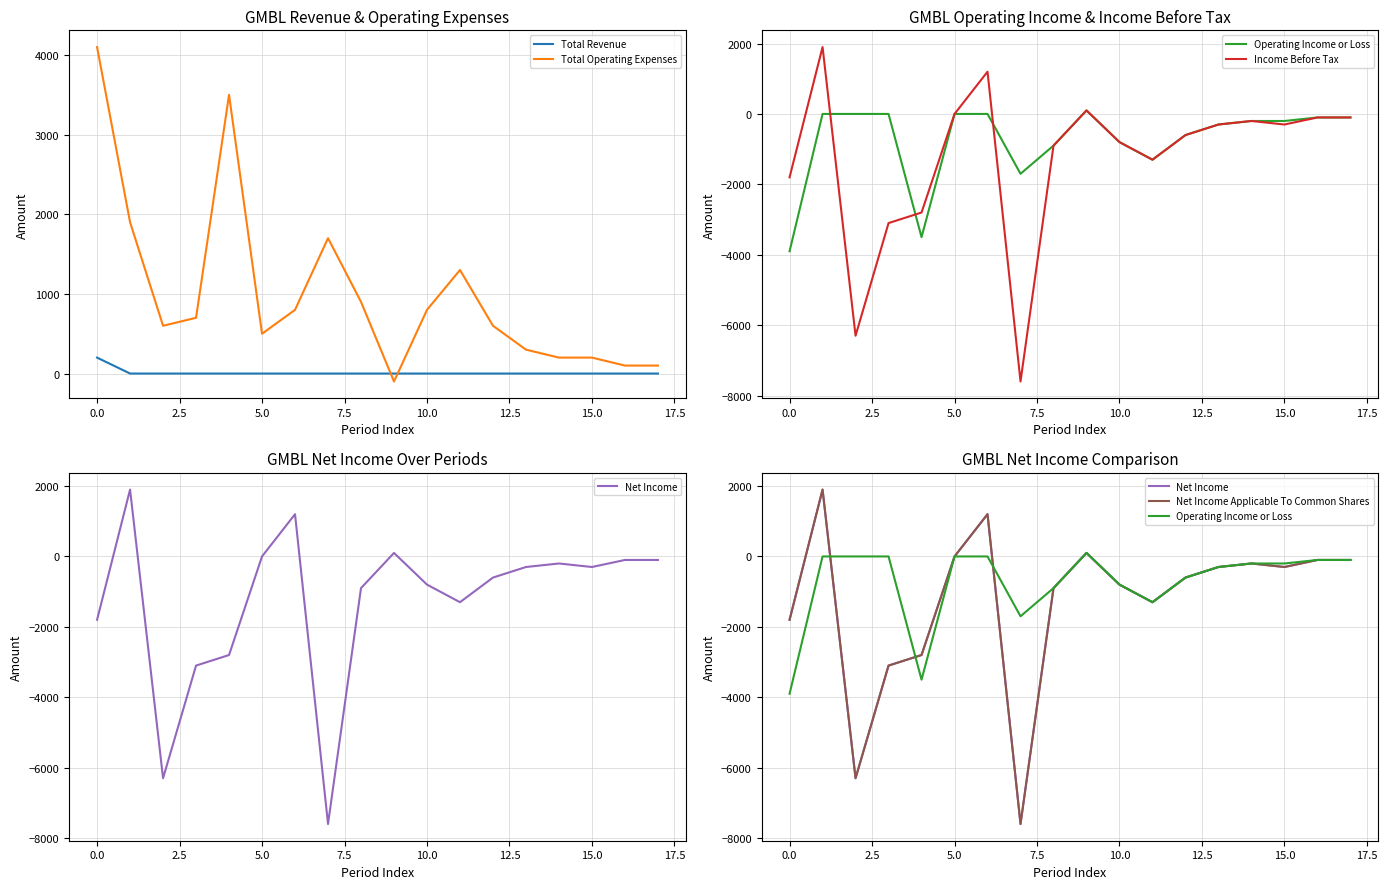

What is the difference between the second highest and second lowest values in the Total Operating Expenses series?

3400